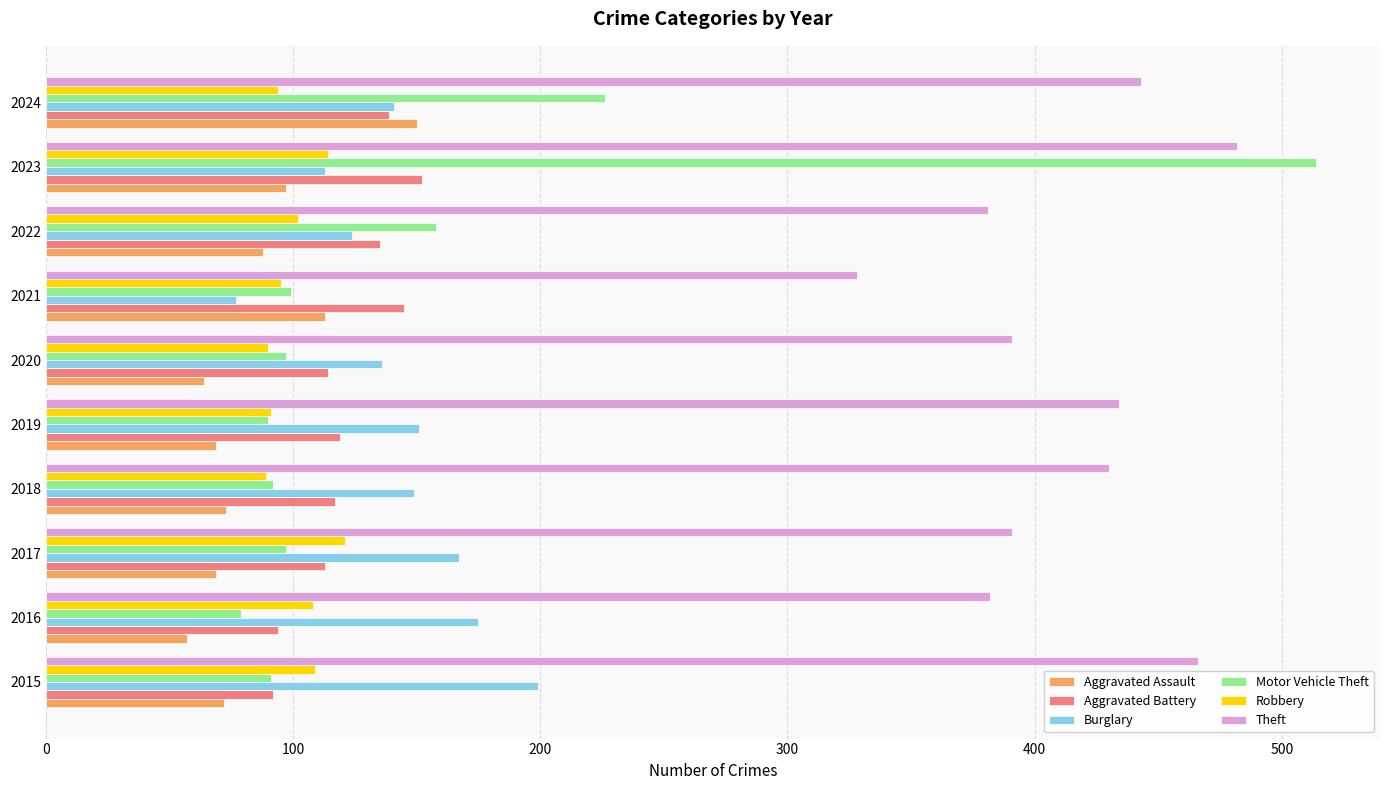

Which series has the largest total across all categories?

Theft